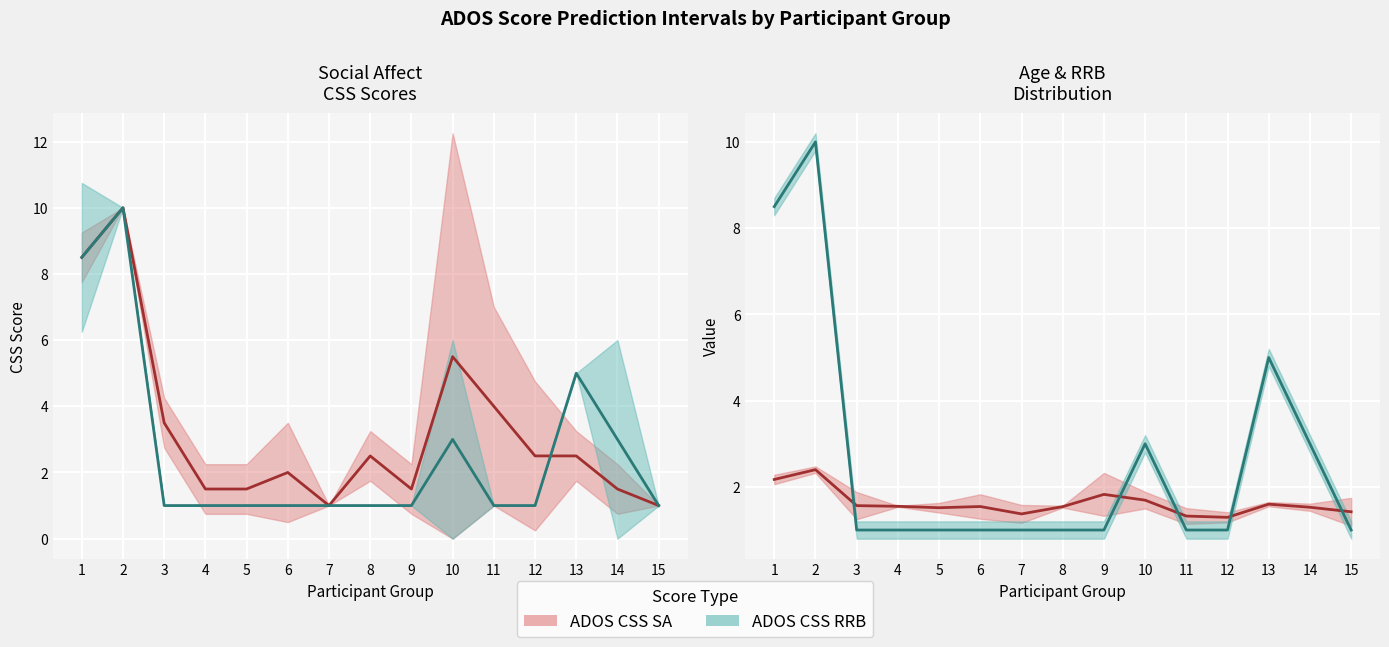

What is the value of the Age mean point at the 15th from the left?

1.4